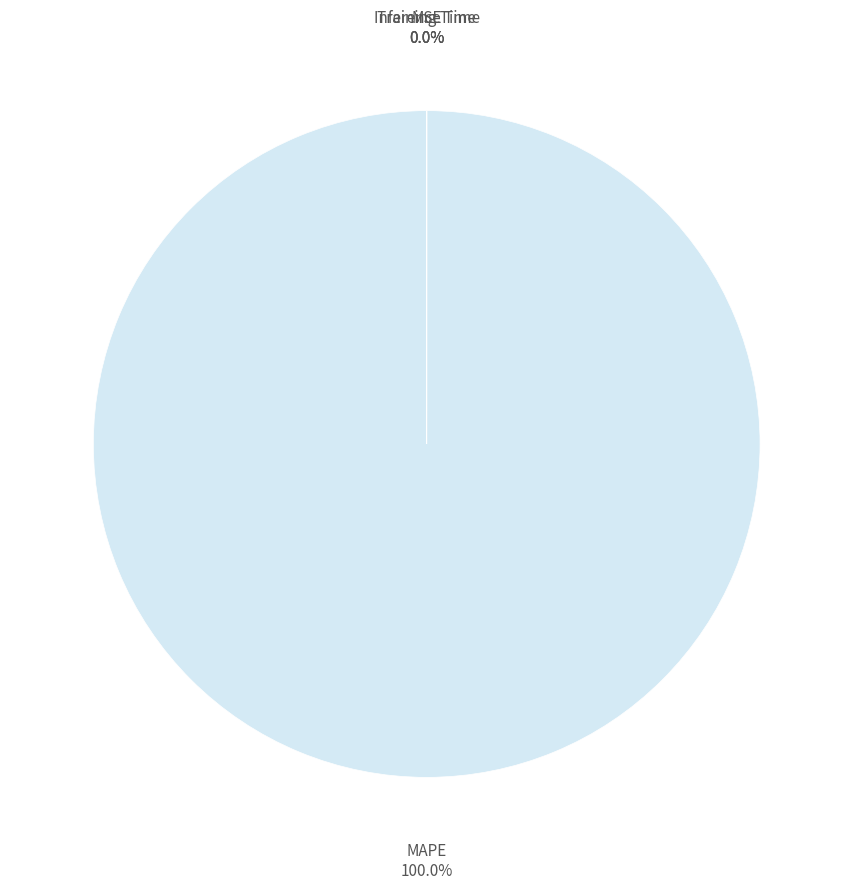

Is it true that Inference Time is 0% of the pie?

True